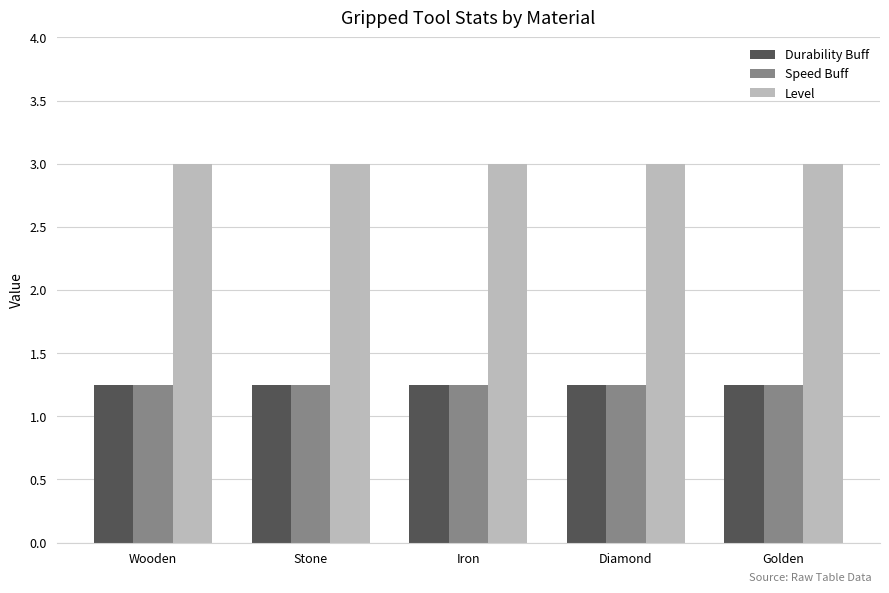

What is the total value across all series at Diamond?

5.5